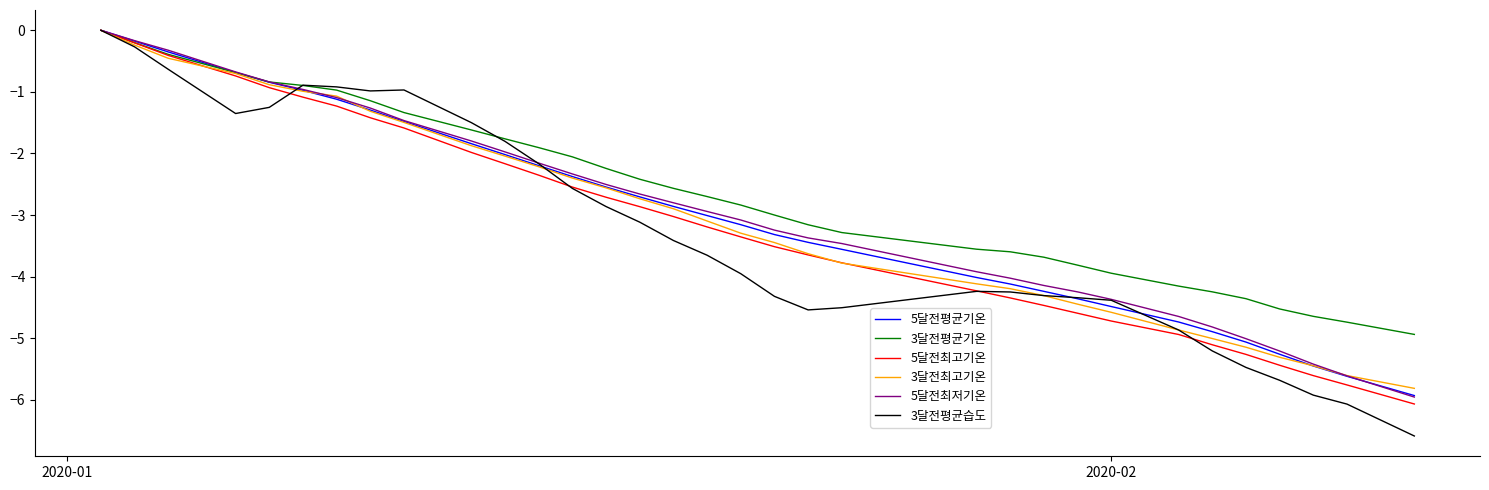

Which series has the largest total across all categories?

3달전평균기온